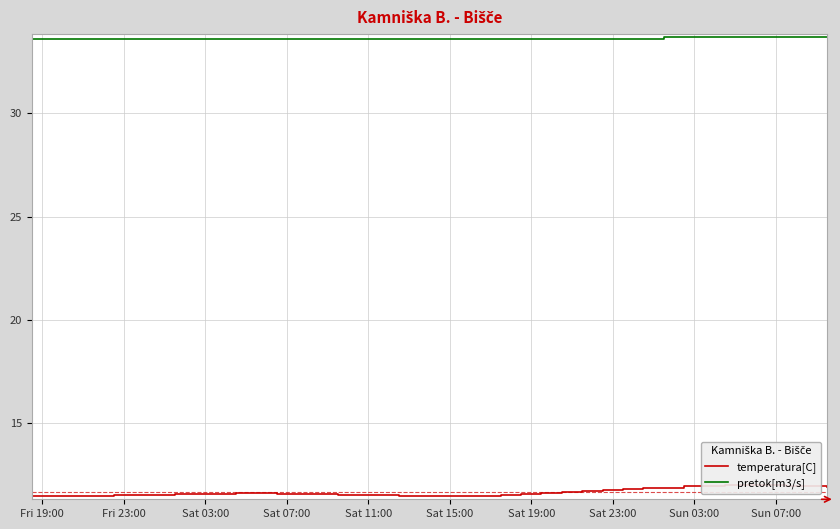

How many series are shown in this chart?

2